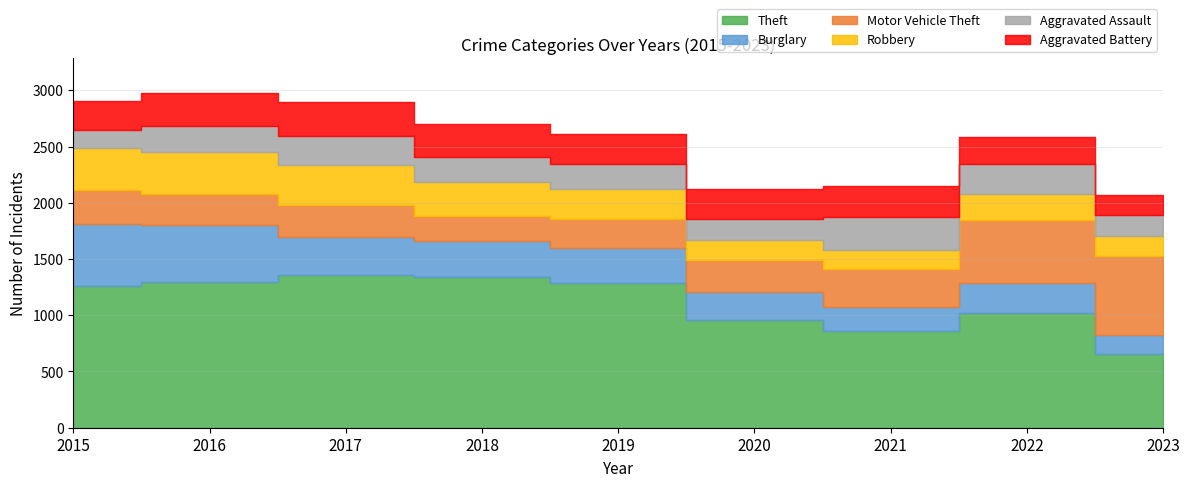

True or false: Aggravated Assault and Robbery cross at least once.

True